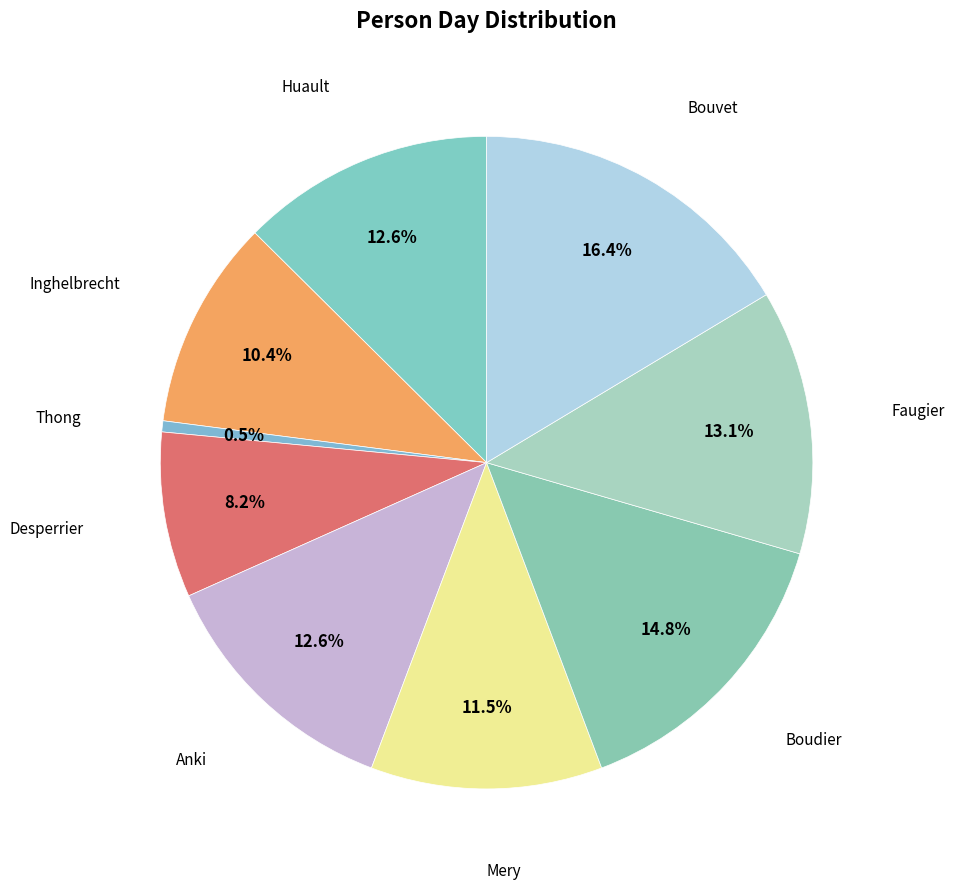

How many slices are in this pie chart?

9